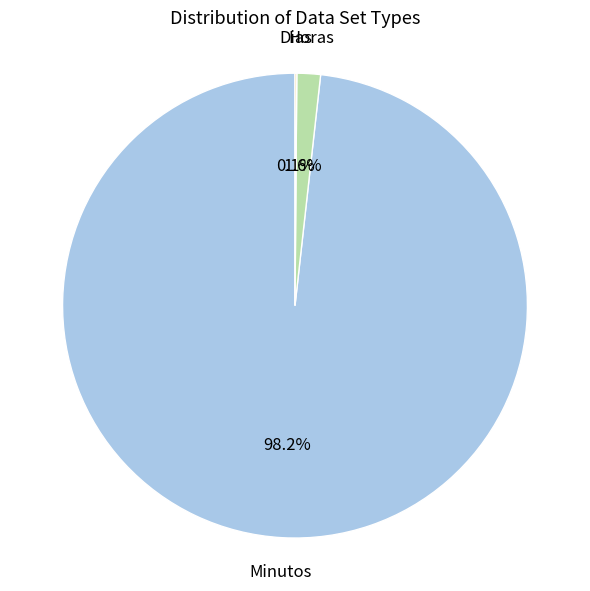

Is there a majority slice in this chart?

Yes